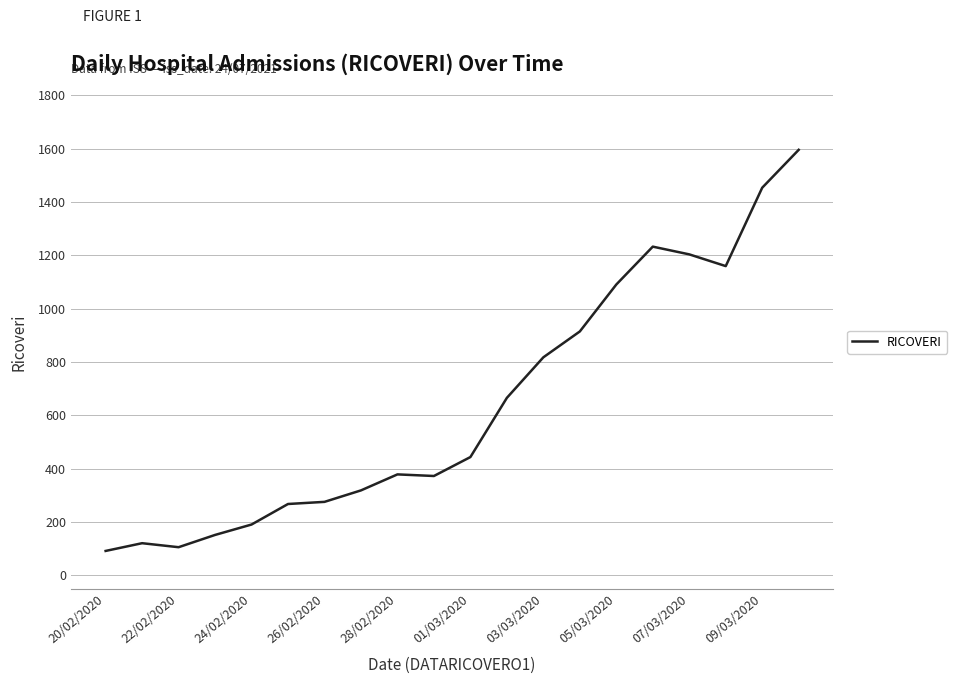

What is the difference between the maximum and minimum values?

1504